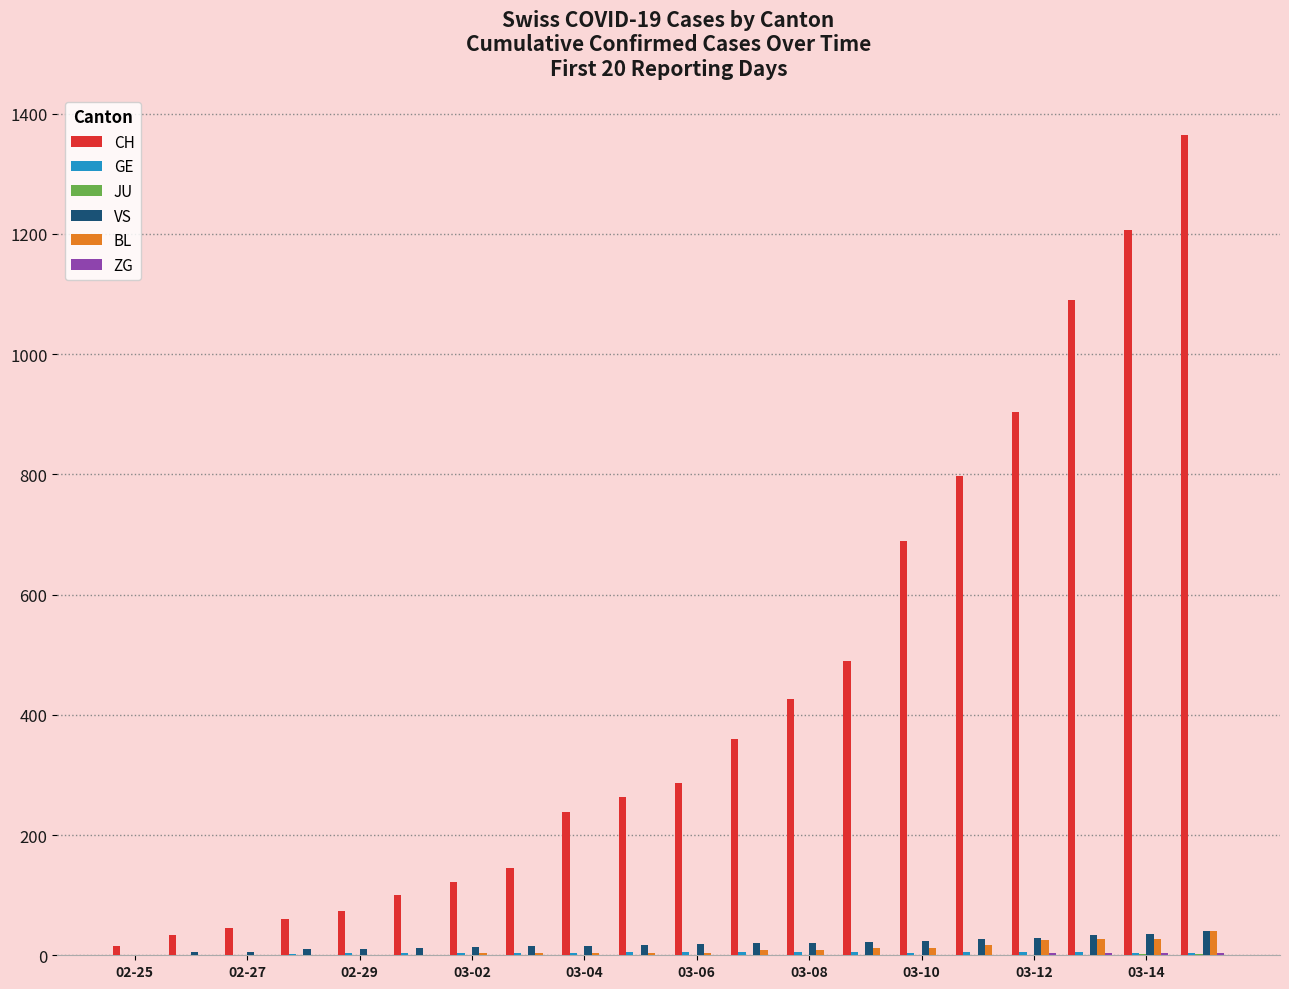

What is the highest value of the CH series?

1364